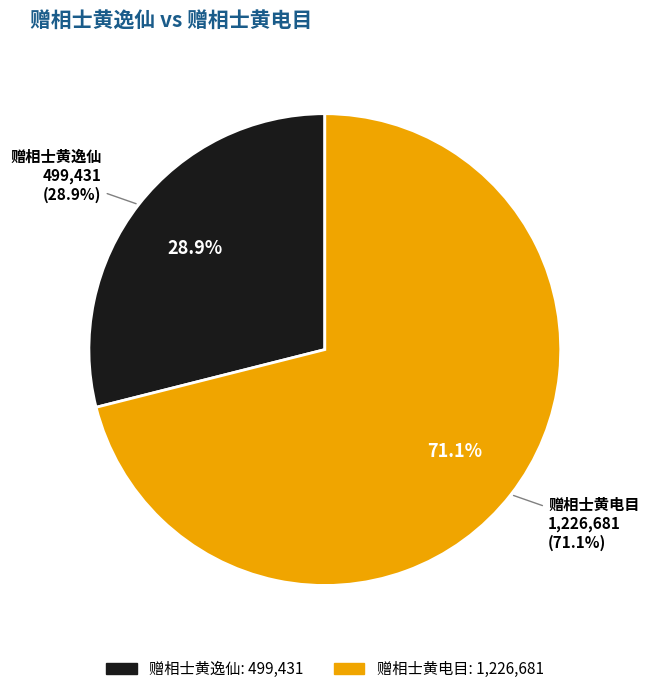

Does 赠相士黄电目 account for over 50% of the chart?

Yes